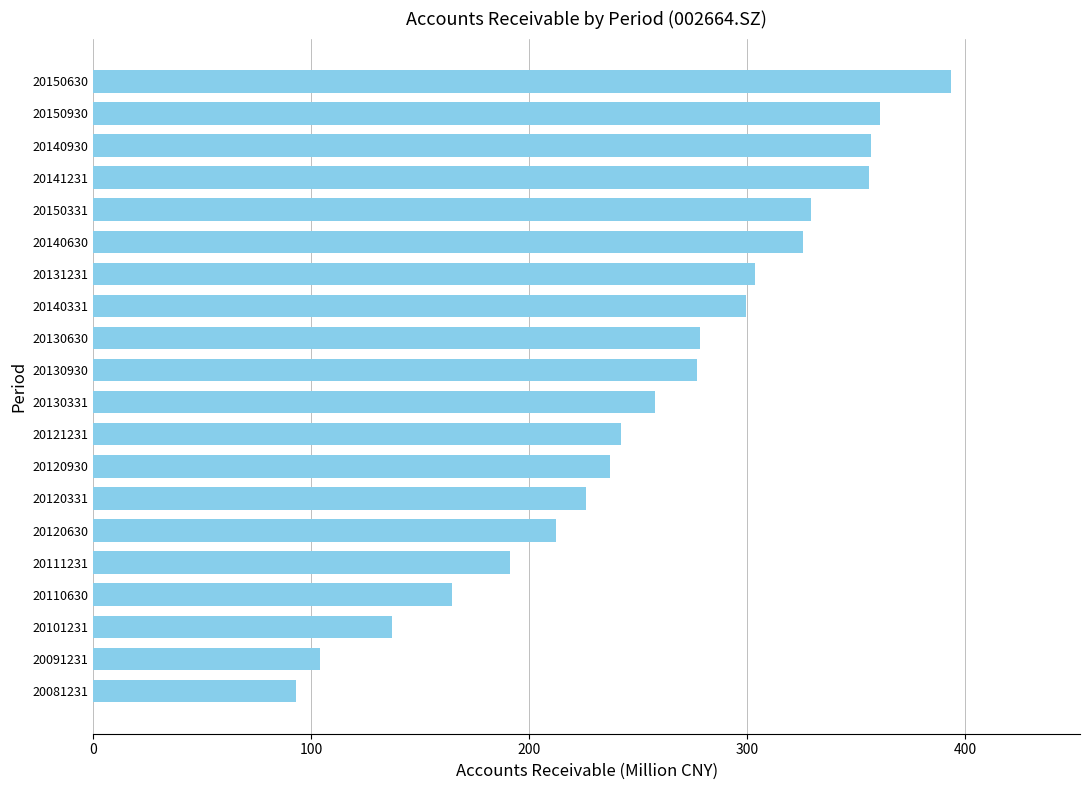

What is the approximate value at 20140930?

356.8